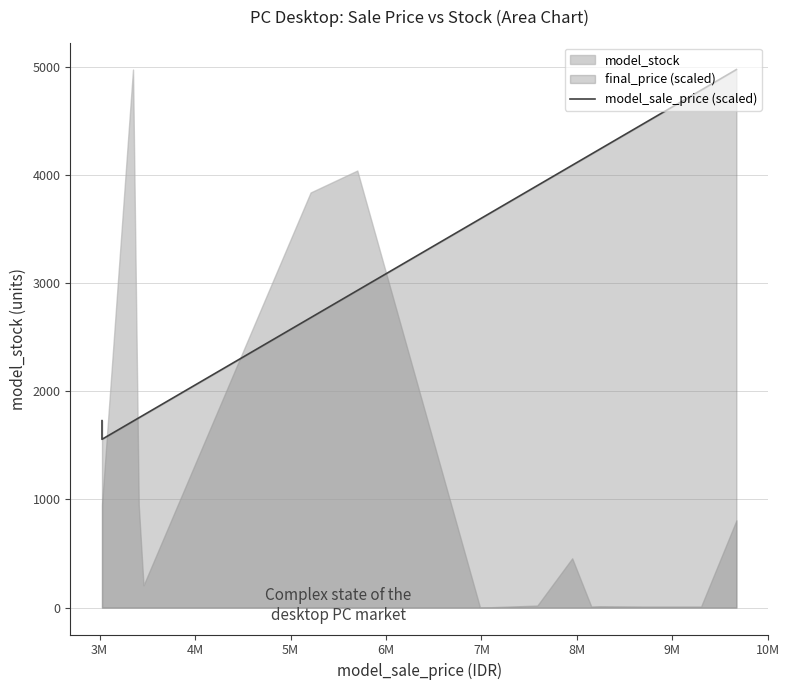

Does the chart have visible grid lines?

Yes